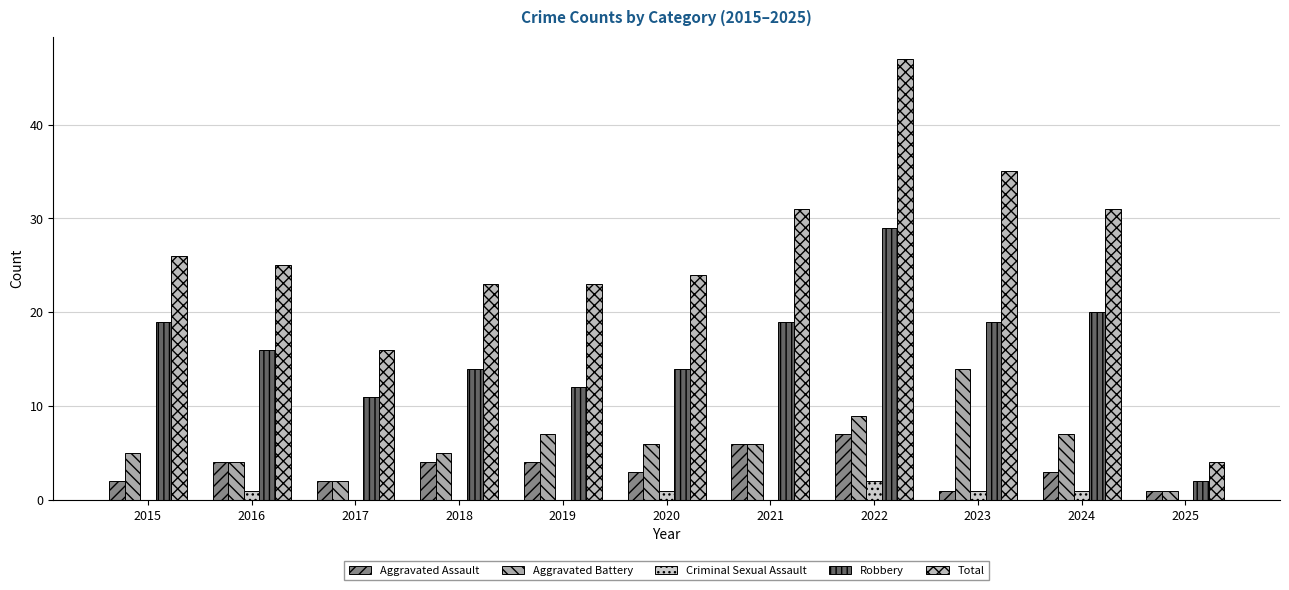

Reading left to right, transcribe all the data shown in this chart.

Aggravated Assault: 2	4	2	4	4	3	6	7	1	3	1
Aggravated Battery: 5	4	2	5	7	6	6	9	14	7	1
Criminal Sexual Assault: 0	1	0	0	0	1	0	2	1	1	0
Robbery: 19	16	11	14	12	14	19	29	19	20	2
Total: 26	25	16	23	23	24	31	47	35	31	4